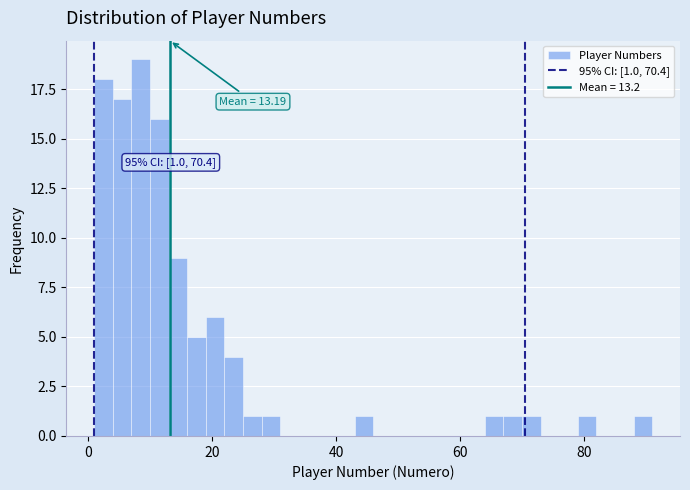

Read against the x-axis, roughly where is the centre of the tallest bar?

8